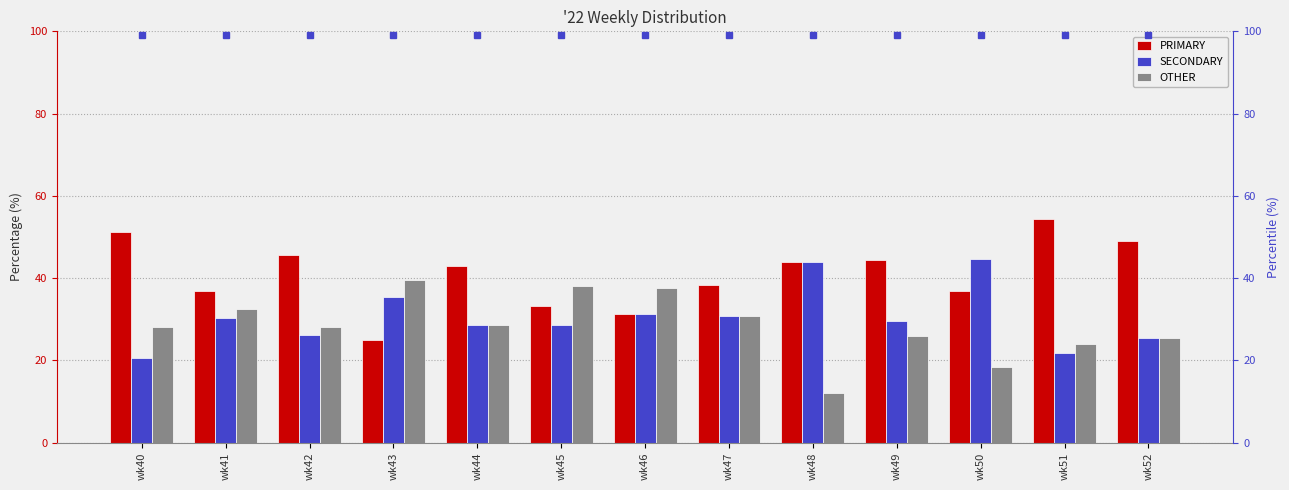

At which label does SECONDARY reach its minimum?

wk40